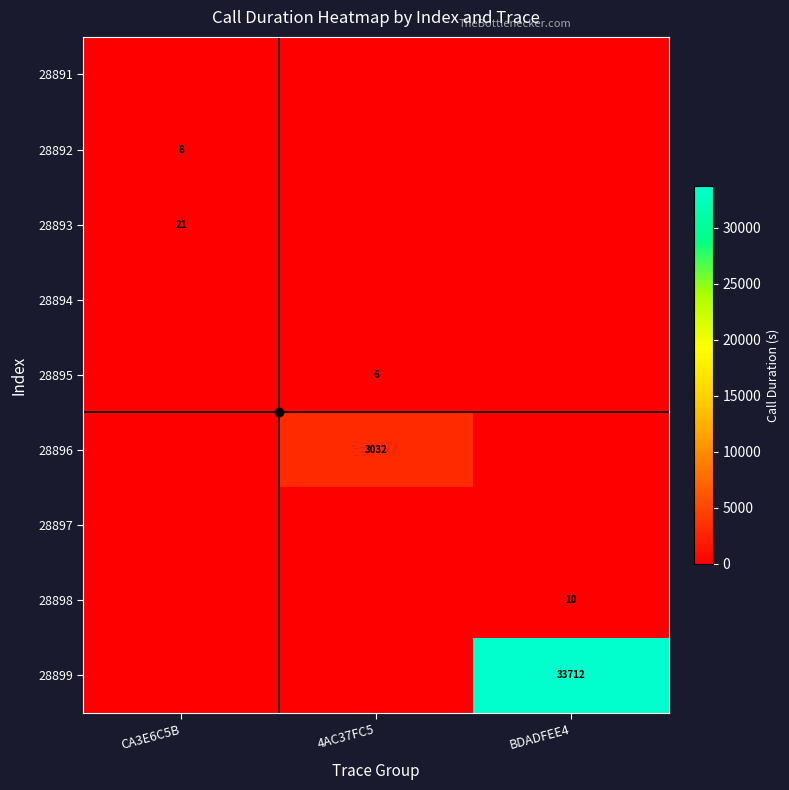

The 28896 series shows 3032 at 4AC37FC5. True or false?

True